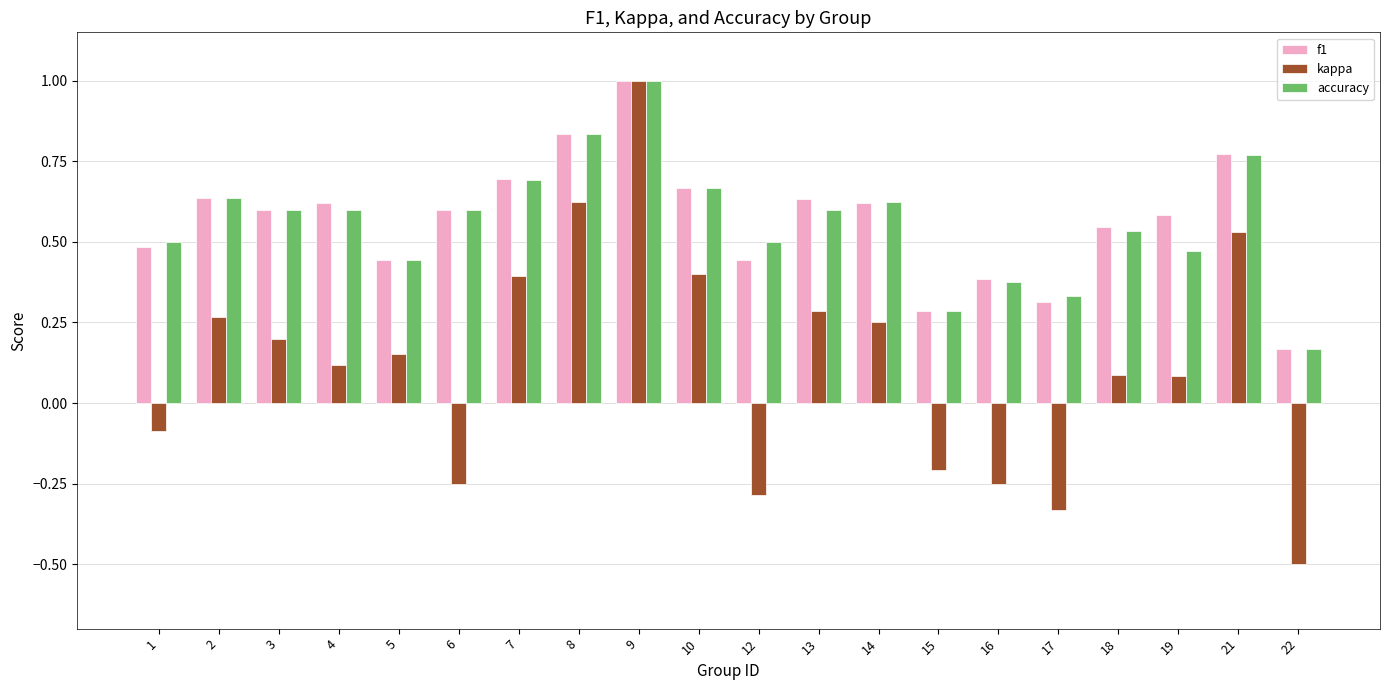

What is the sum of all f1 values?

11.3